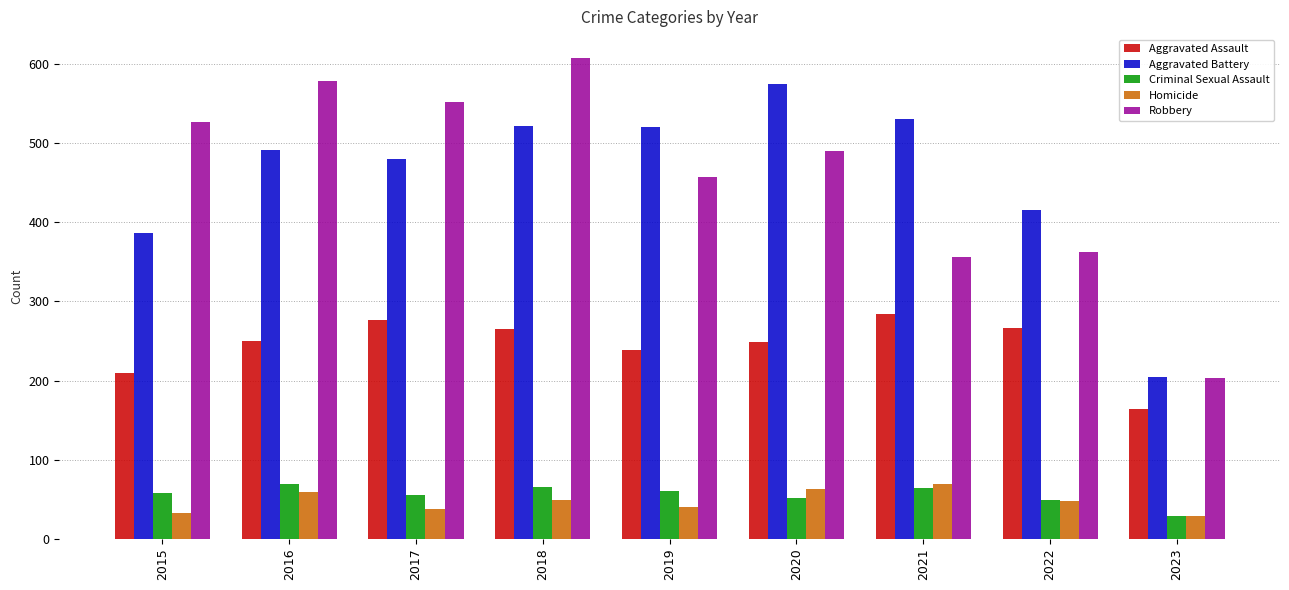

The value of Robbery at 2021 is 197. True or false?

False